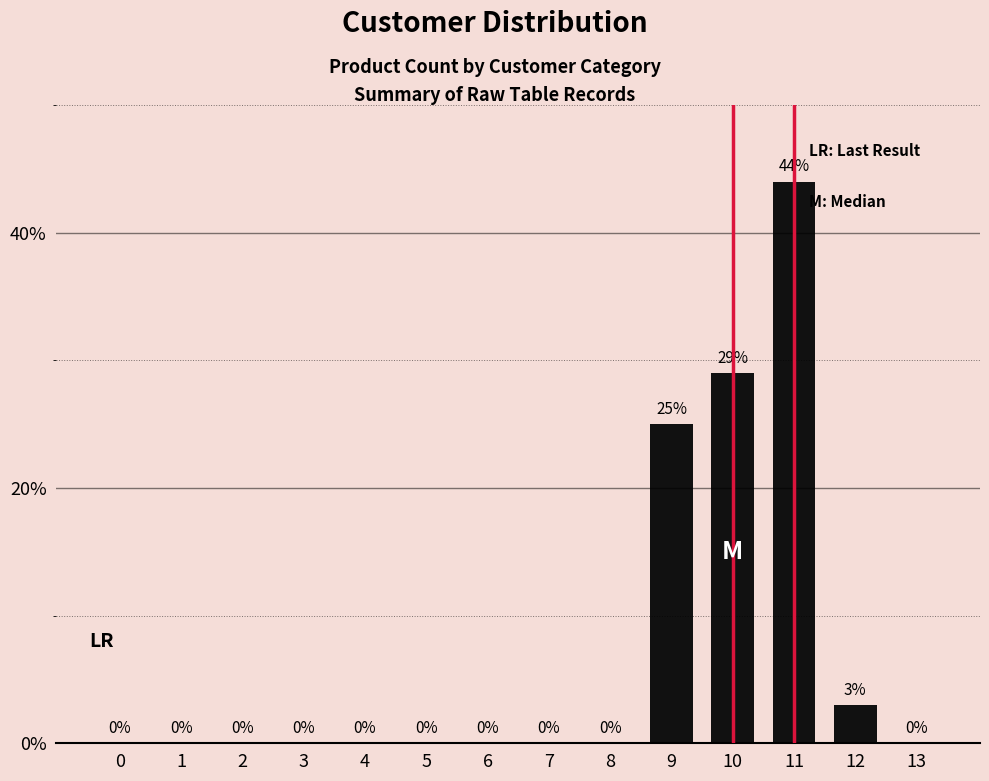

True or false: the data shows 0 at 13.

True